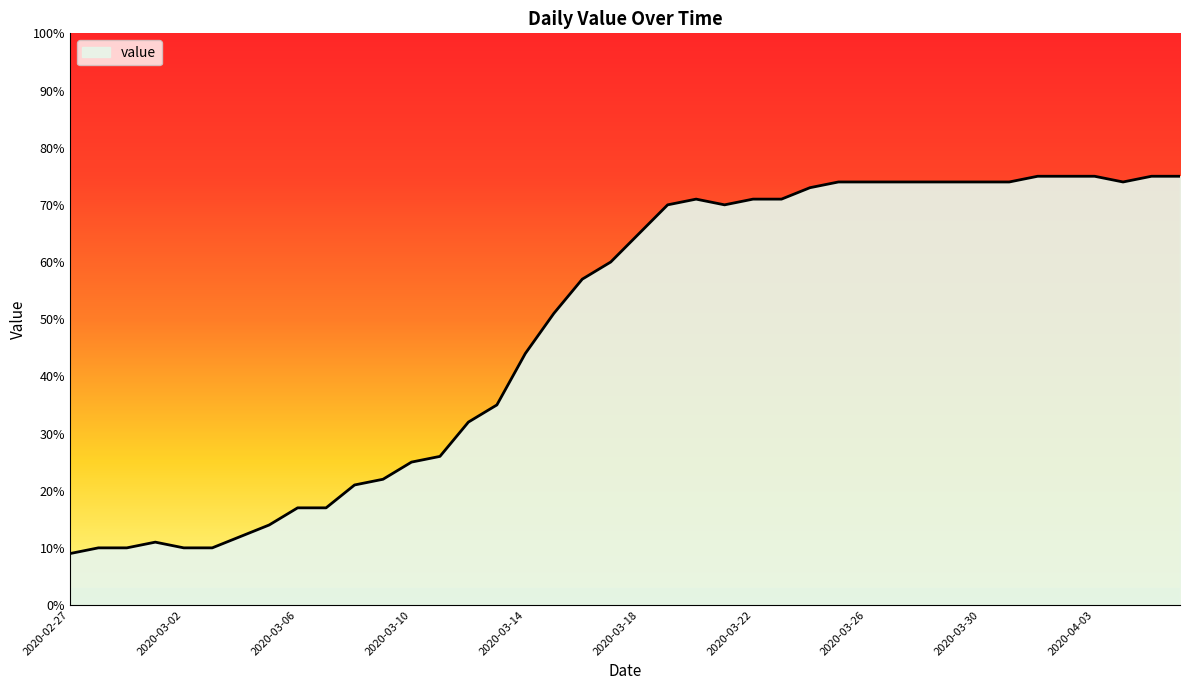

How many lines are shown in the chart?

1